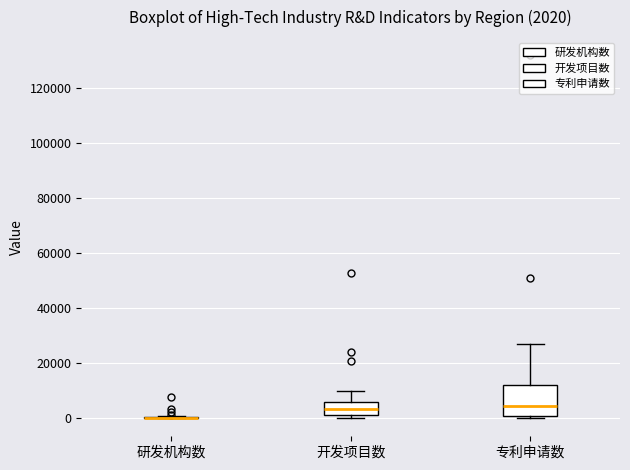

Which box is the tallest, from its lower edge to its upper edge?

专利申请数